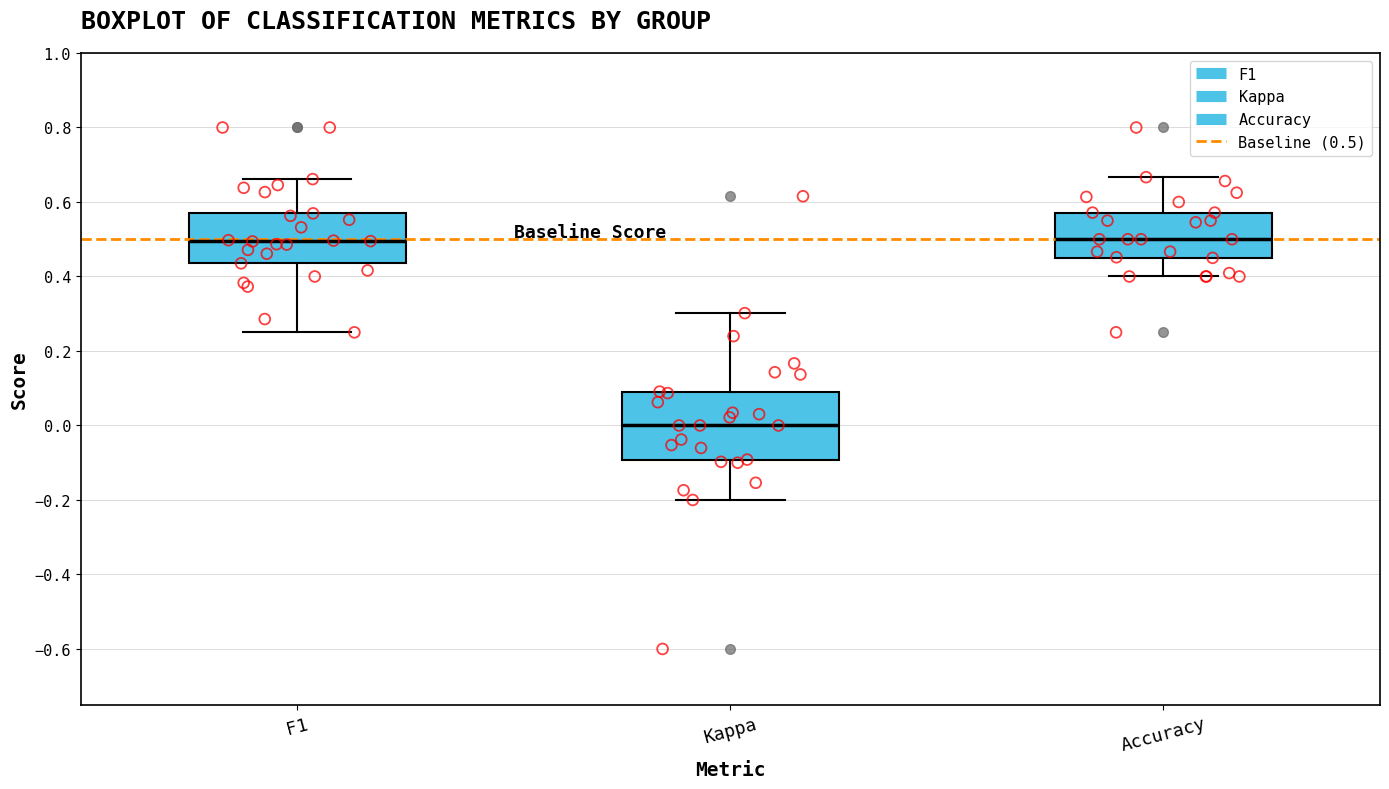

Where does the lower whisker of the box for F1 end on the y-axis? The values are not printed on the chart, so give them approximately, as read against the axis.

0.26